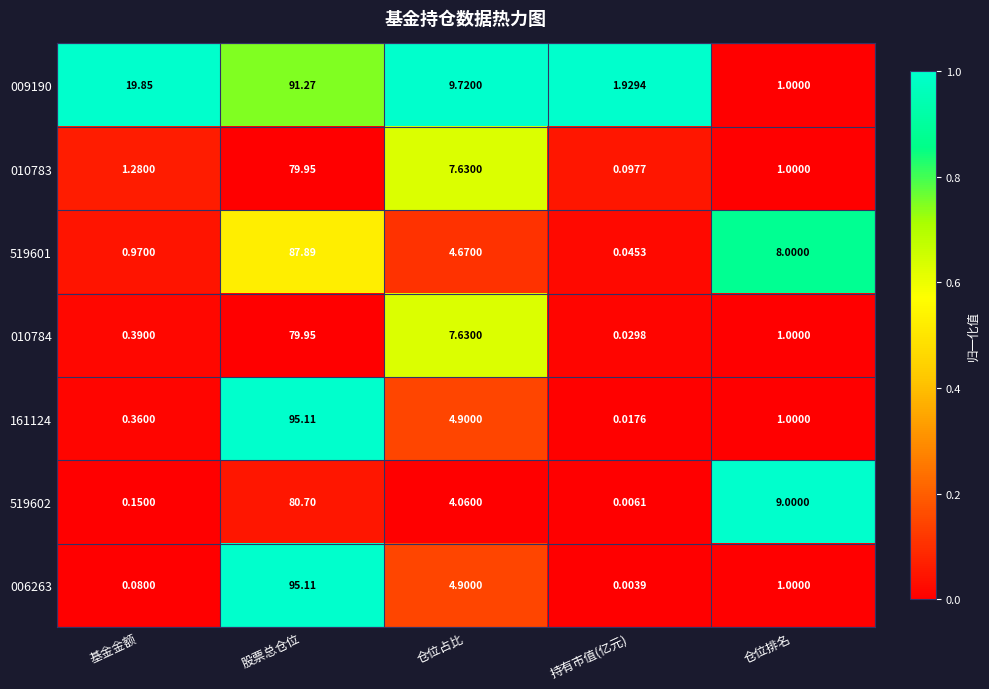

Which category has the highest value across all series?

股票总仓位